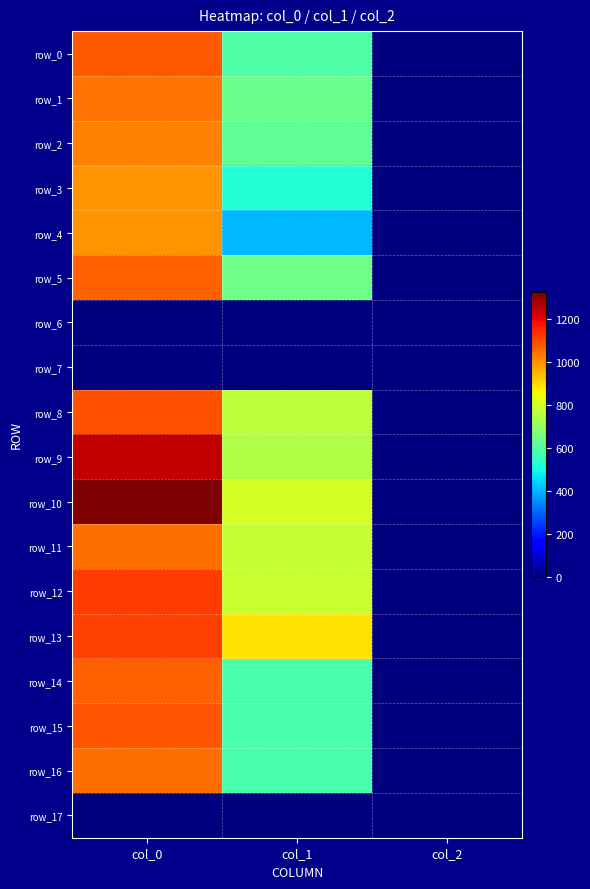

The row_9 series shows 0.7 at col_2. True or false?

False